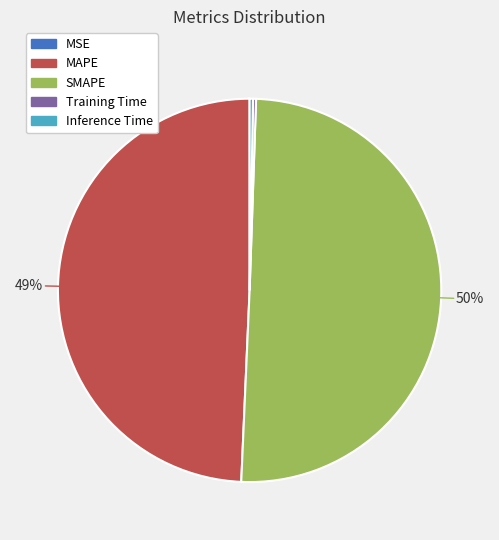

Is the sum of SMAPE and Inference Time greater than half?

Yes